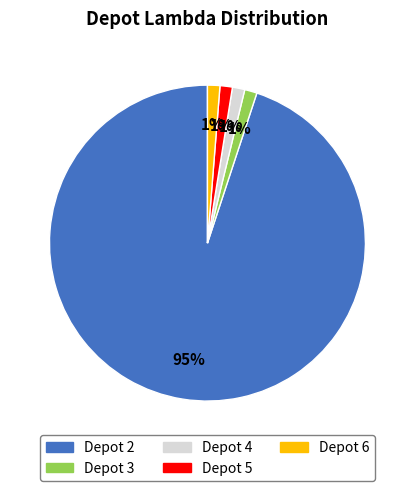

To the nearest percent, what portion does Depot 6 represent?

1%